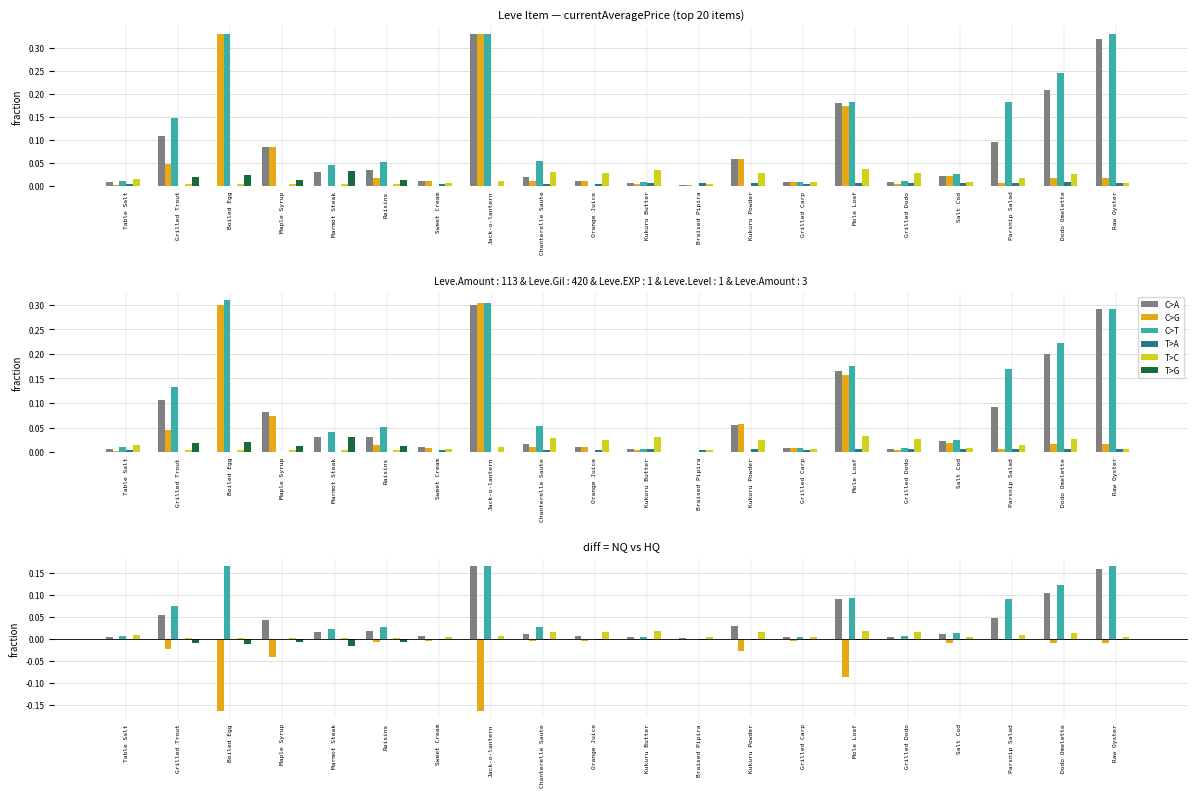

What position from the right is Raisins?

15